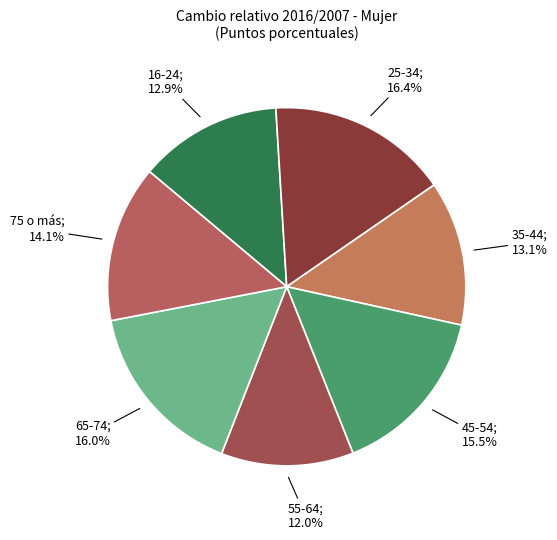

How many segments does this pie chart have?

7